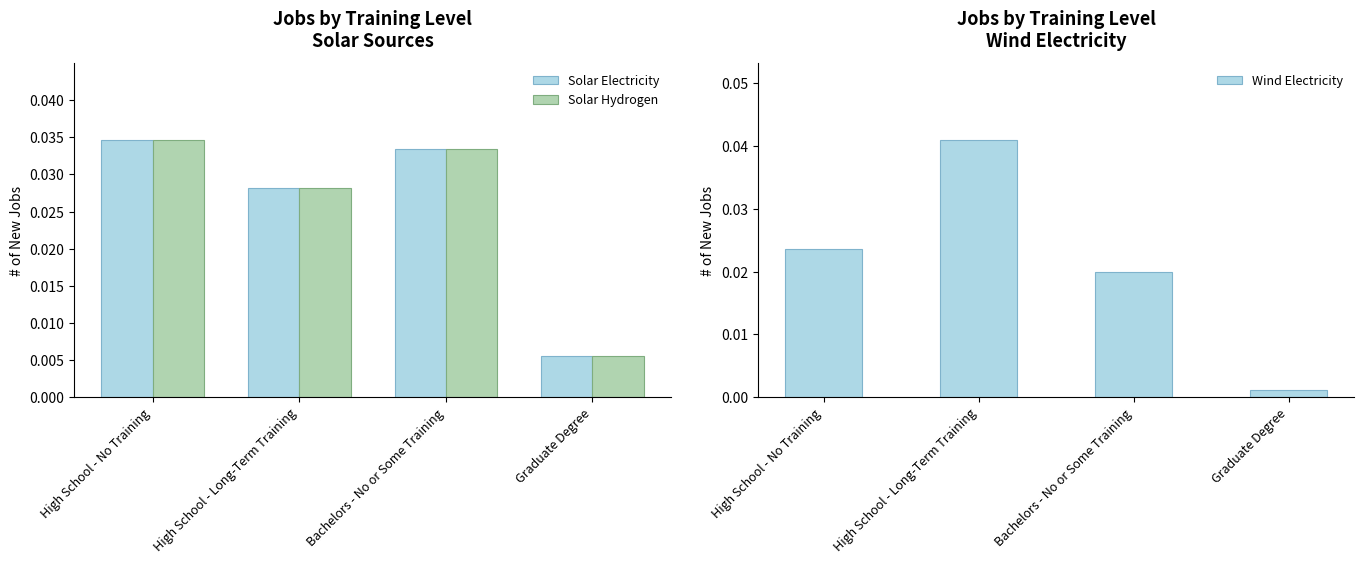

Rank the series at Graduate Degree from lowest to highest value.

Wind Electricity, Solar Electricity, Solar Hydrogen